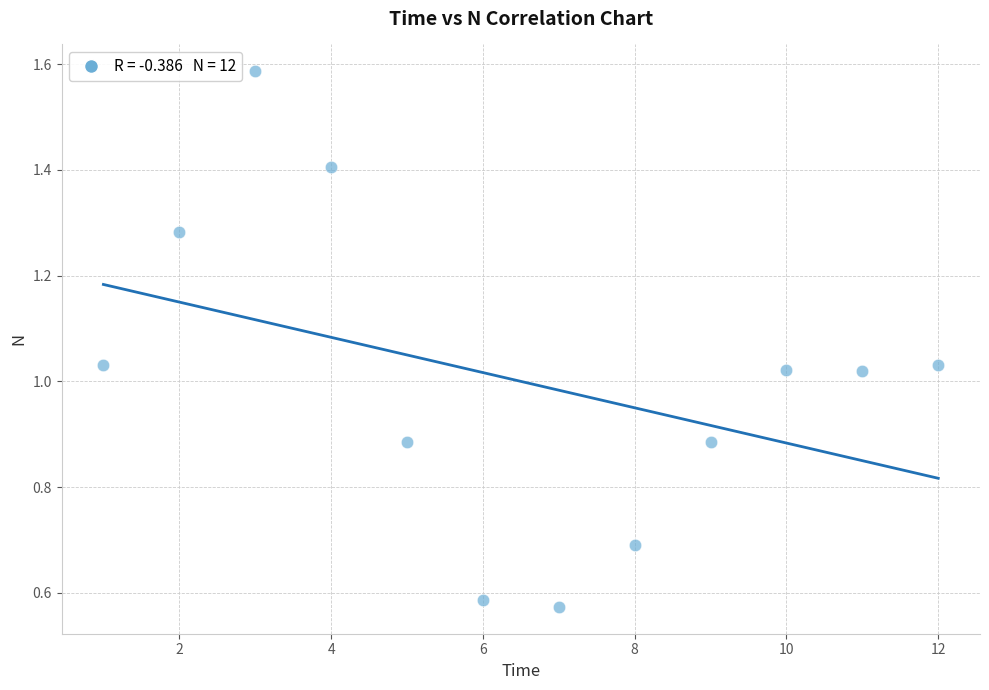

What is the average X value?

6.5